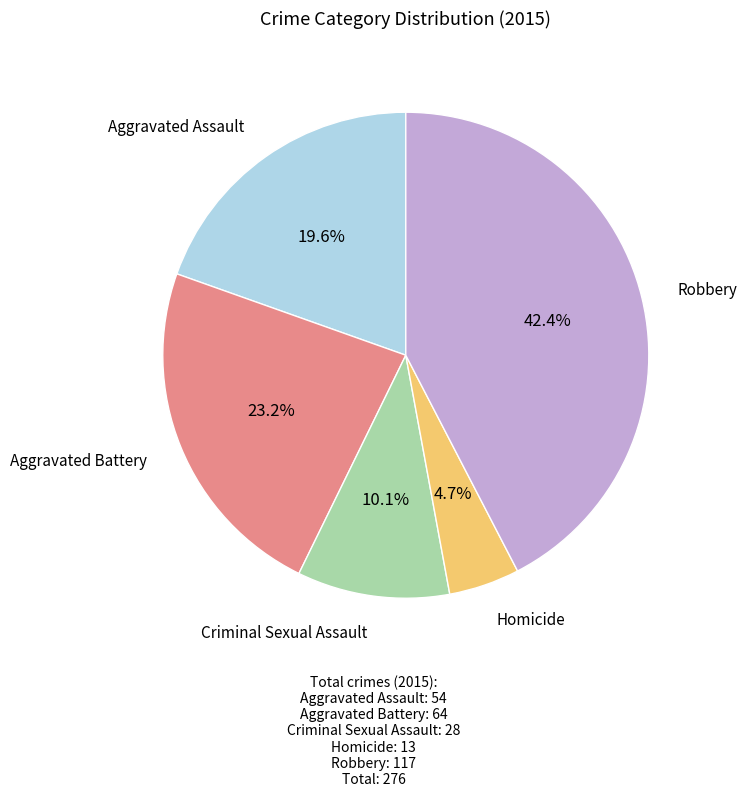

Count the number of slices in the pie.

5